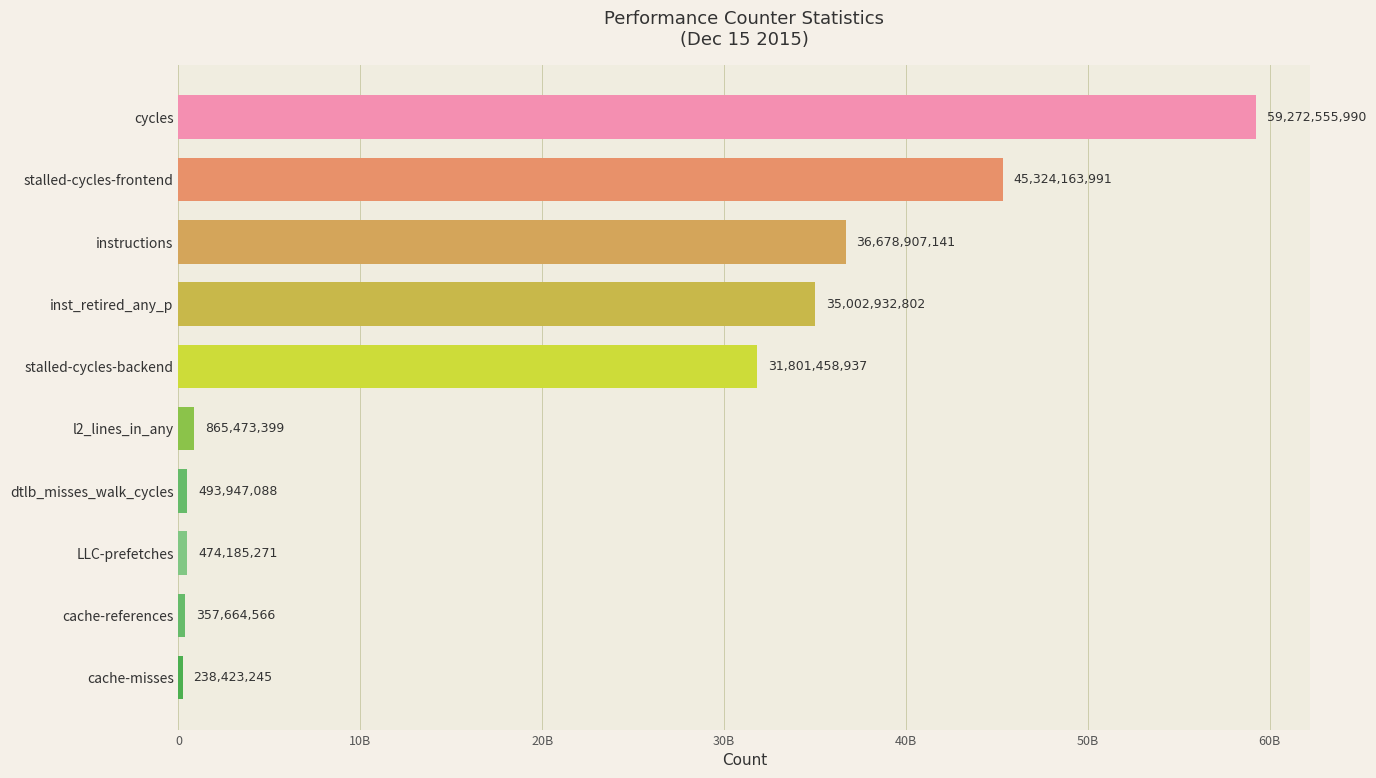

Are the bars grouped side by side (vs. stacked)?

No